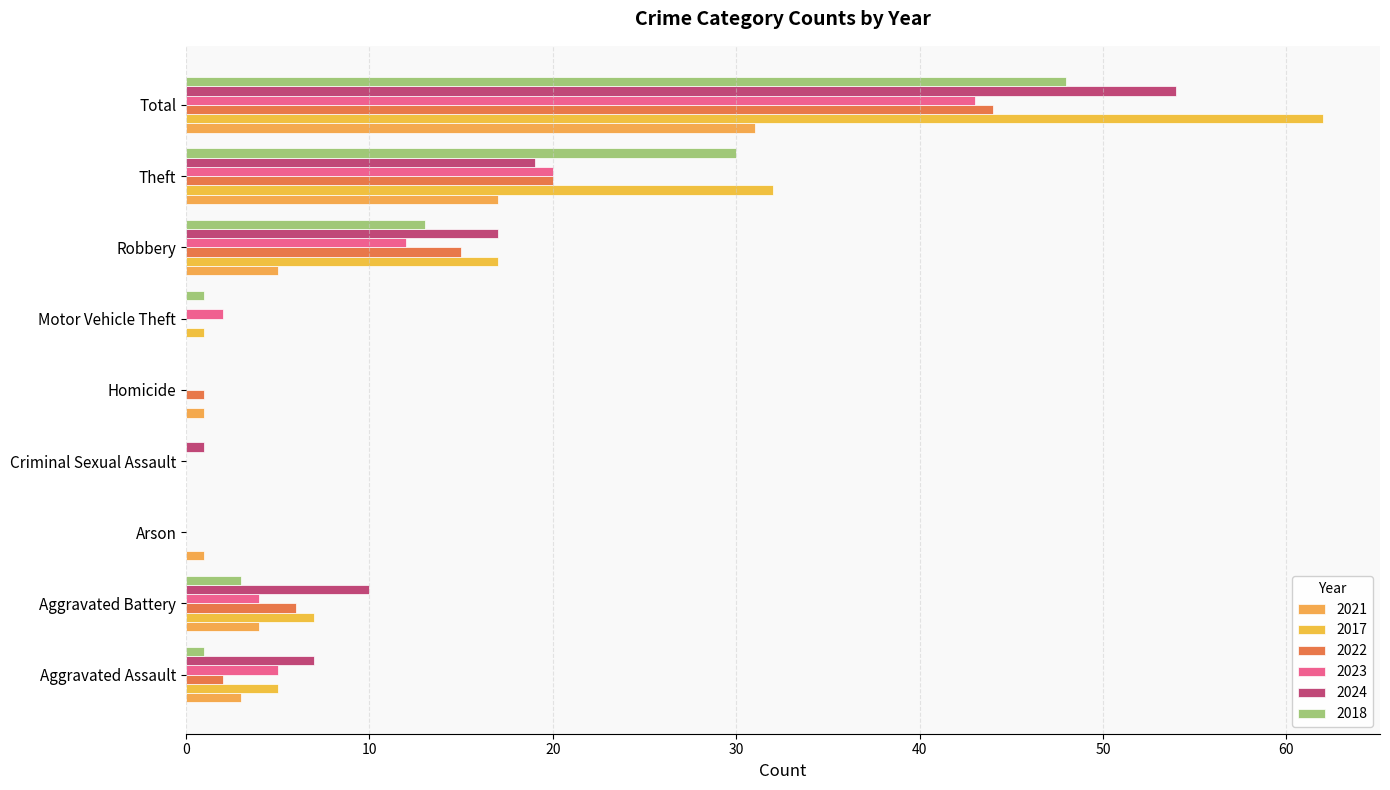

Between Motor Vehicle Theft and Theft, which series saw the biggest shift?

2017